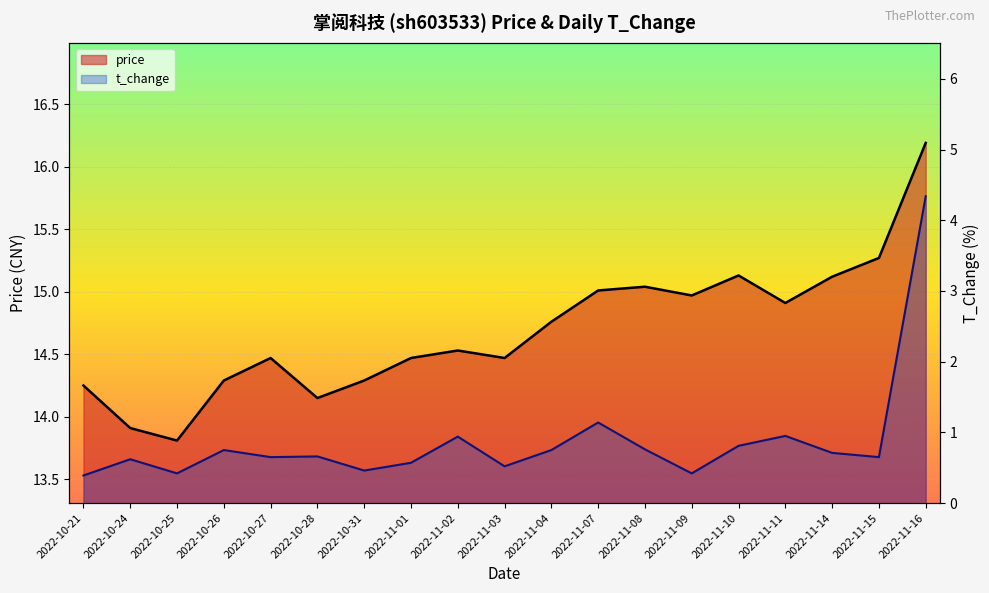

Reading right to left, extract all data points from this chart.

price: 2022-11-16=16.2	2022-11-15=15.3	2022-11-14=15.1	2022-11-11=14.9	2022-11-10=15.1	2022-11-09=15.0	2022-11-08=15.0	2022-11-07=15.0	2022-11-04=14.8	2022-11-03=14.5	2022-11-02=14.5	2022-11-01=14.5	2022-10-31=14.3	2022-10-28=14.2	2022-10-27=14.5	2022-10-26=14.3	2022-10-25=13.8	2022-10-24=13.9	2022-10-21=14.2
t_change: 2022-11-16=4.3	2022-11-15=0.7	2022-11-14=0.7	2022-11-11=0.9	2022-11-10=0.8	2022-11-09=0.4	2022-11-08=0.8	2022-11-07=1.1	2022-11-04=0.8	2022-11-03=0.5	2022-11-02=0.9	2022-11-01=0.6	2022-10-31=0.5	2022-10-28=0.7	2022-10-27=0.7	2022-10-26=0.8	2022-10-25=0.4	2022-10-24=0.6	2022-10-21=0.4